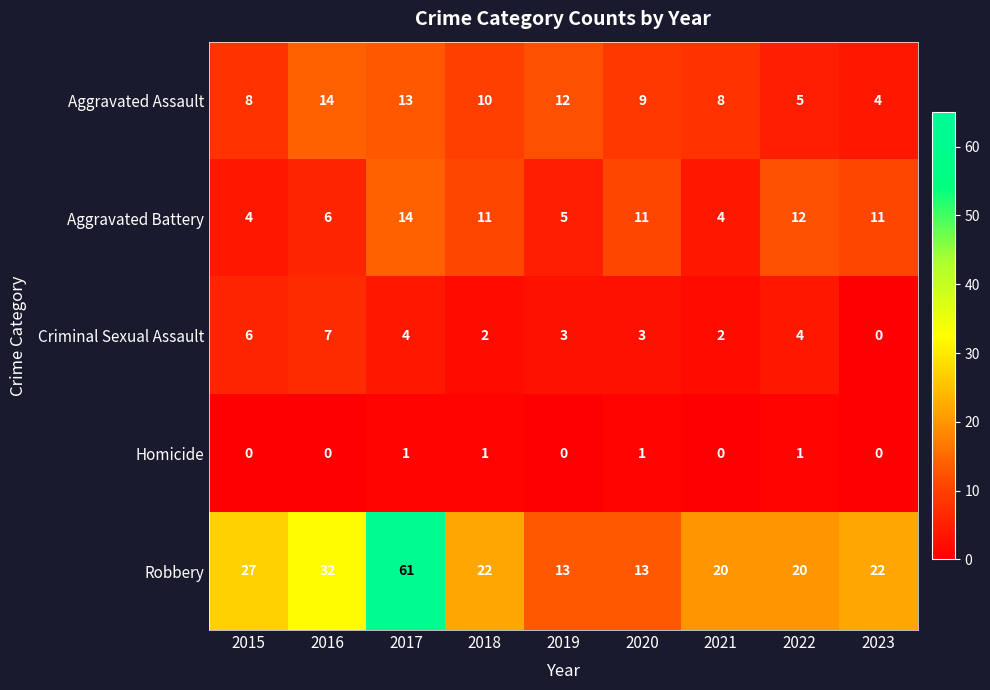

At which category is the sum across all series the highest?

2017